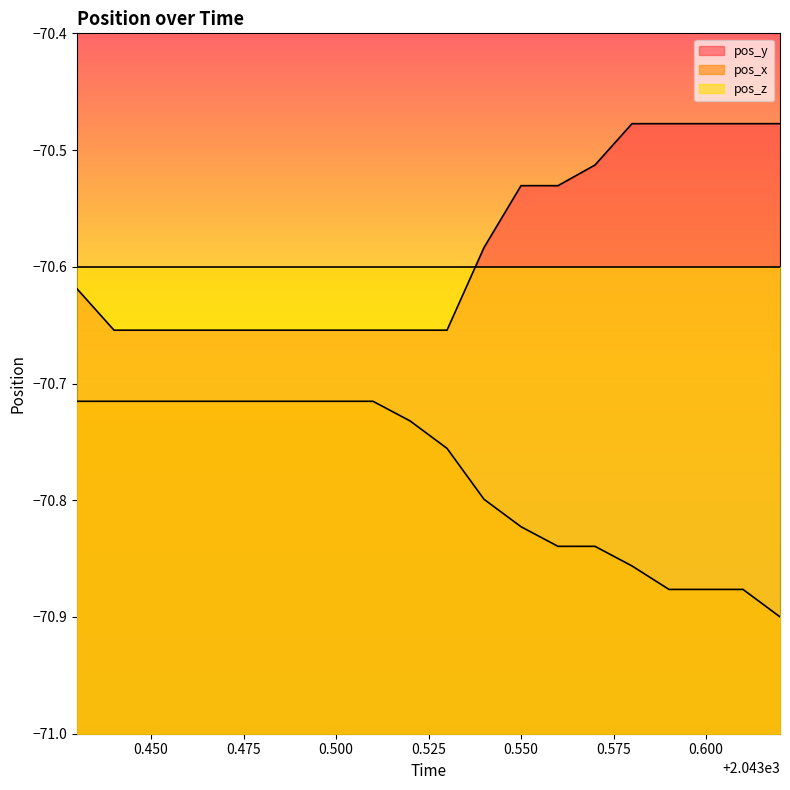

What is the difference between the second highest and second lowest values in the pos_y series?

0.2